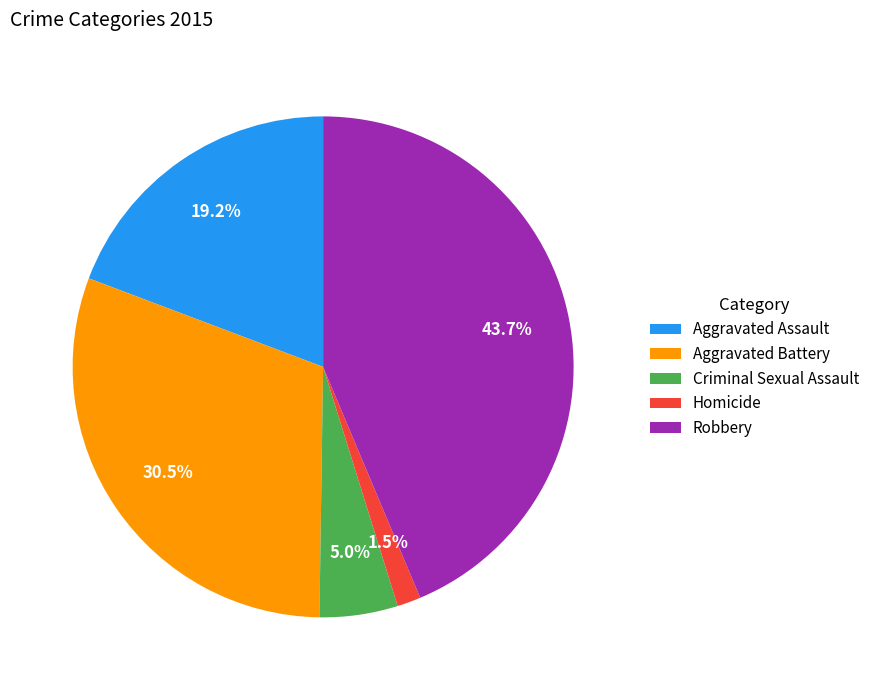

What is the total percentage of Homicide and Robbery?

45.2%